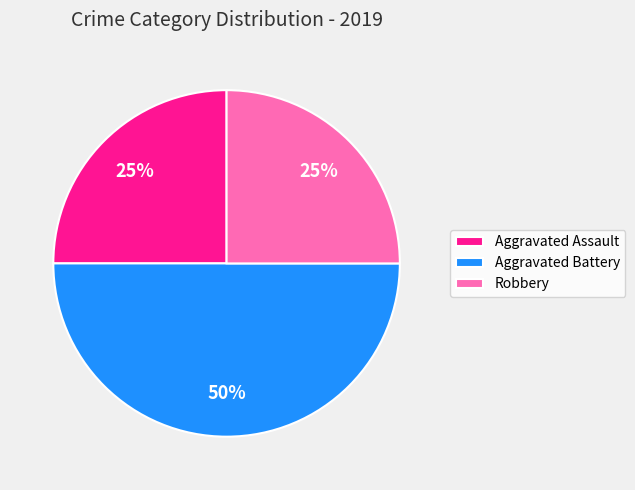

To the nearest percent, what percentage of the pie is Aggravated Battery?

50%